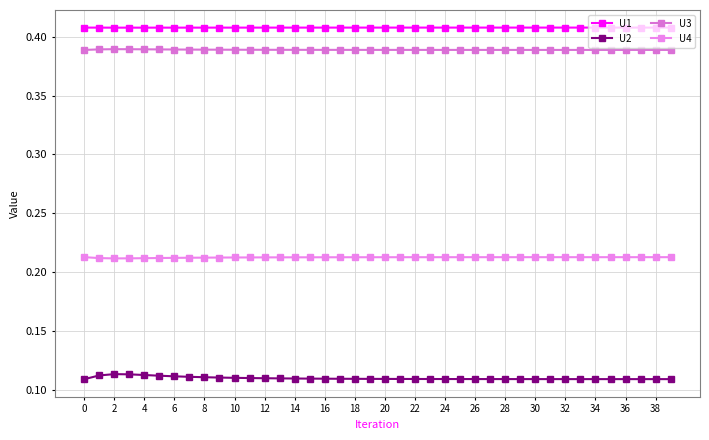

True or false: U2 and U4 intersect in this chart.

False